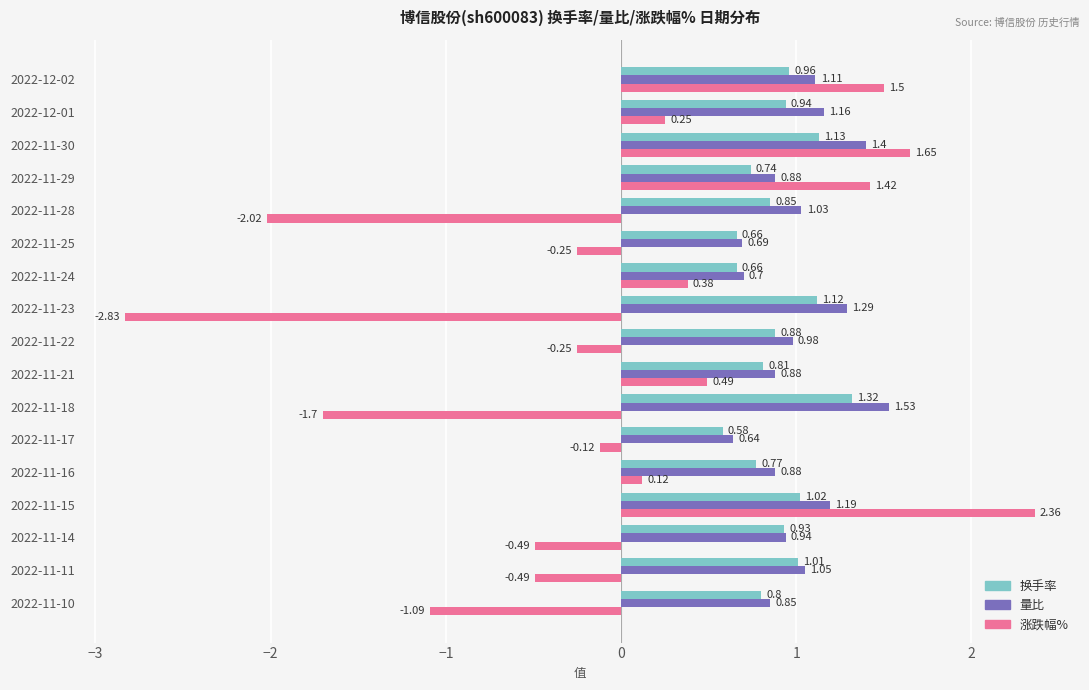

Is the value of 涨跌幅% at 2022-11-18 greater than the value of 换手率 at 2022-11-14?

No